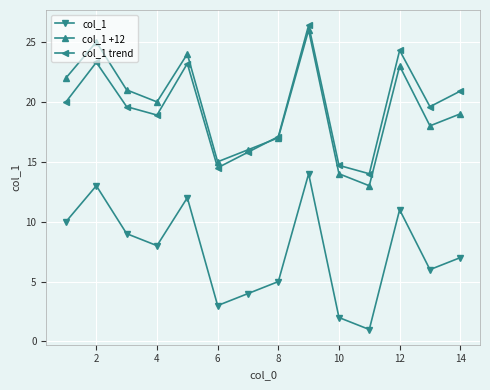

True or false: col_1 +12 has more than 1 interior local peaks.

True